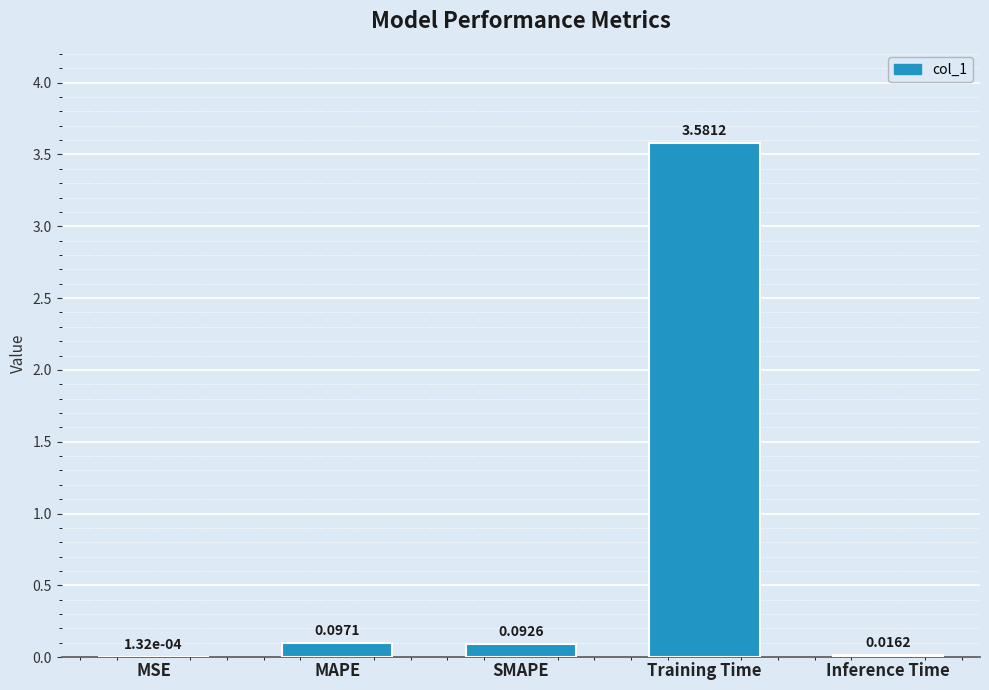

What is the sum of all values?

3.8